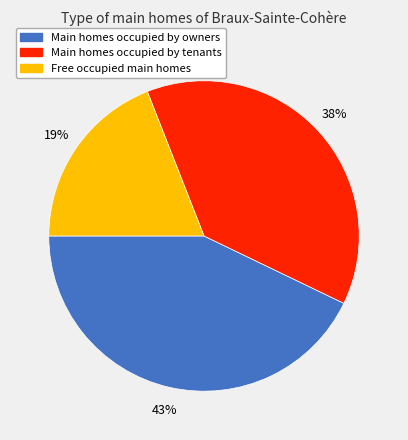

Is there a majority slice in this chart?

No